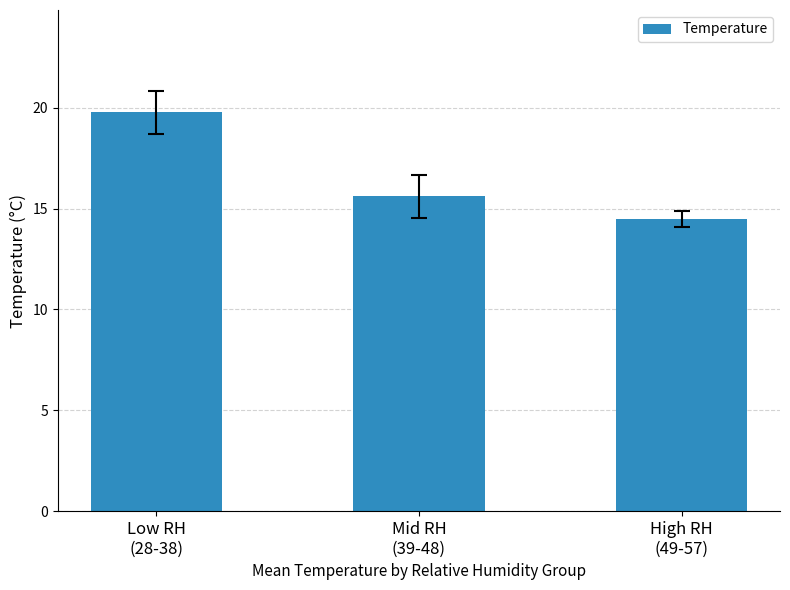

Where does the data first go above 15?

Low RH
(28-38)